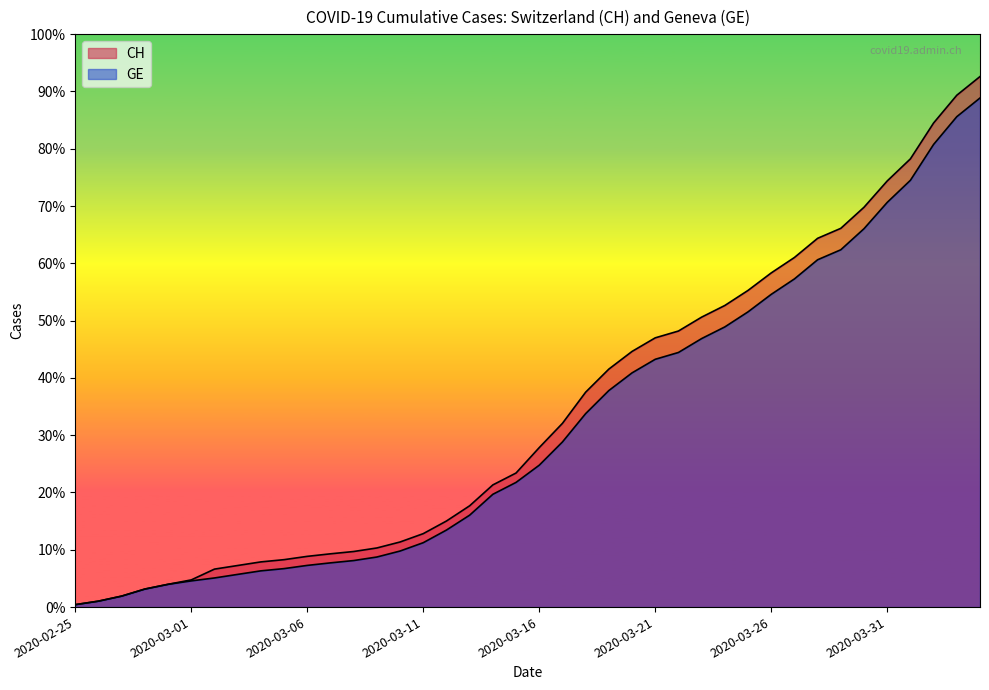

What is the difference between the maximum and second lowest values in the GE series?

15064